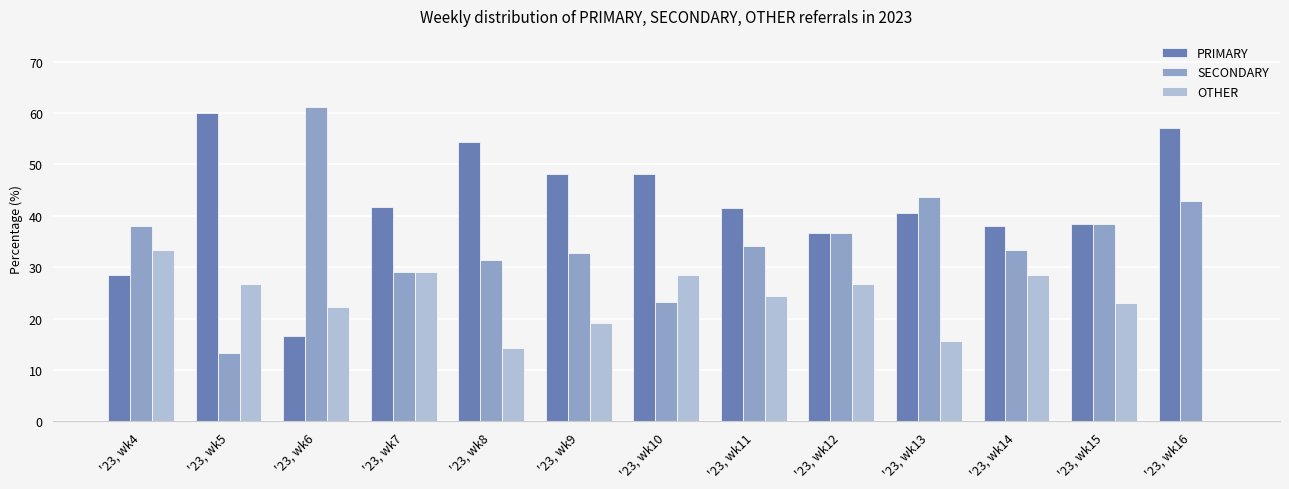

What is the total value across all series at '23, wk16?

100.0